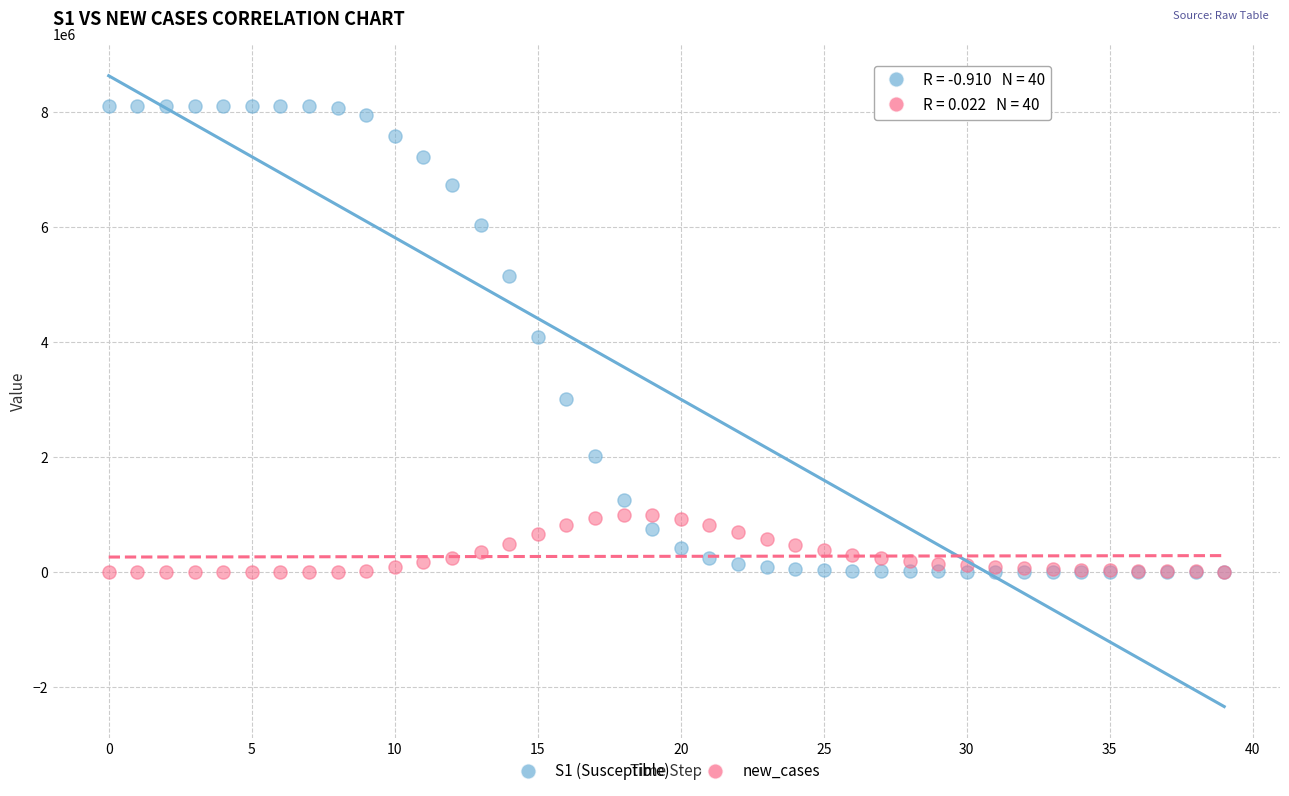

Which series reaches the maximum Y coordinate?

S1 (Susceptible)